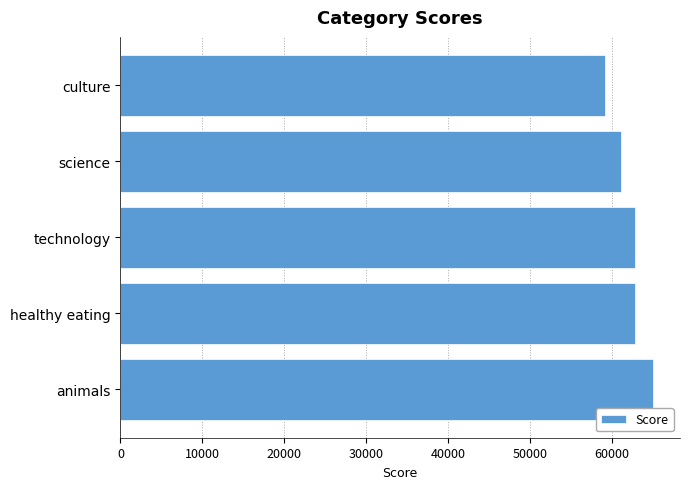

What is the difference between the maximum and minimum values?

5850